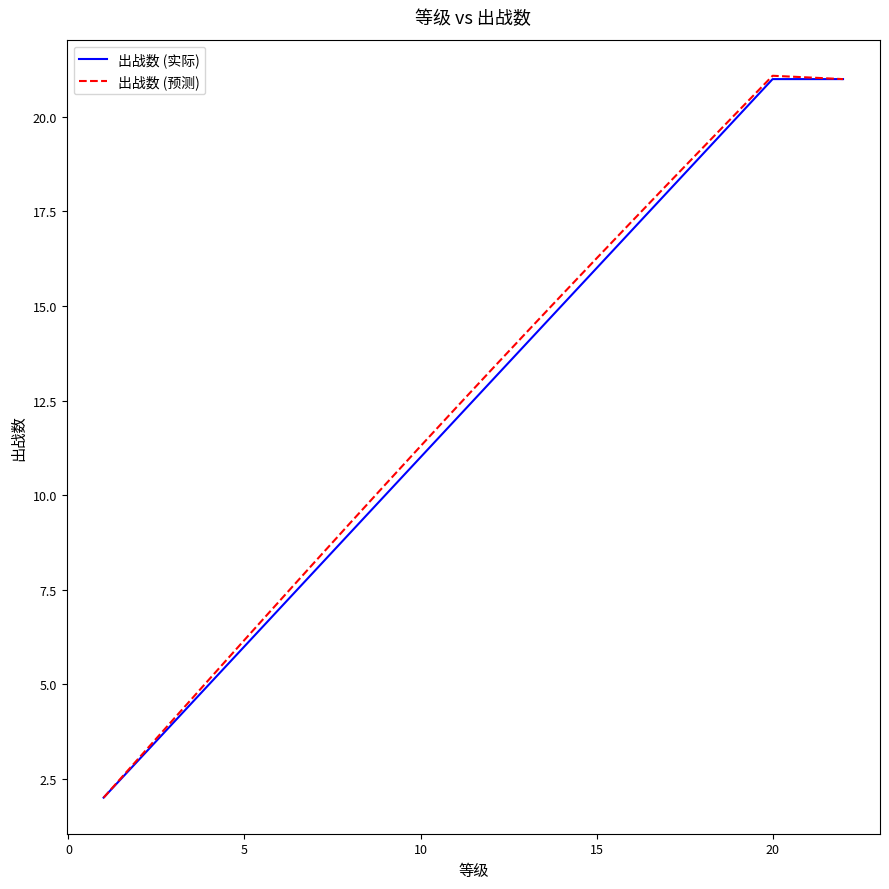

Which series has the largest range (max minus min)?

出战数 (预测)